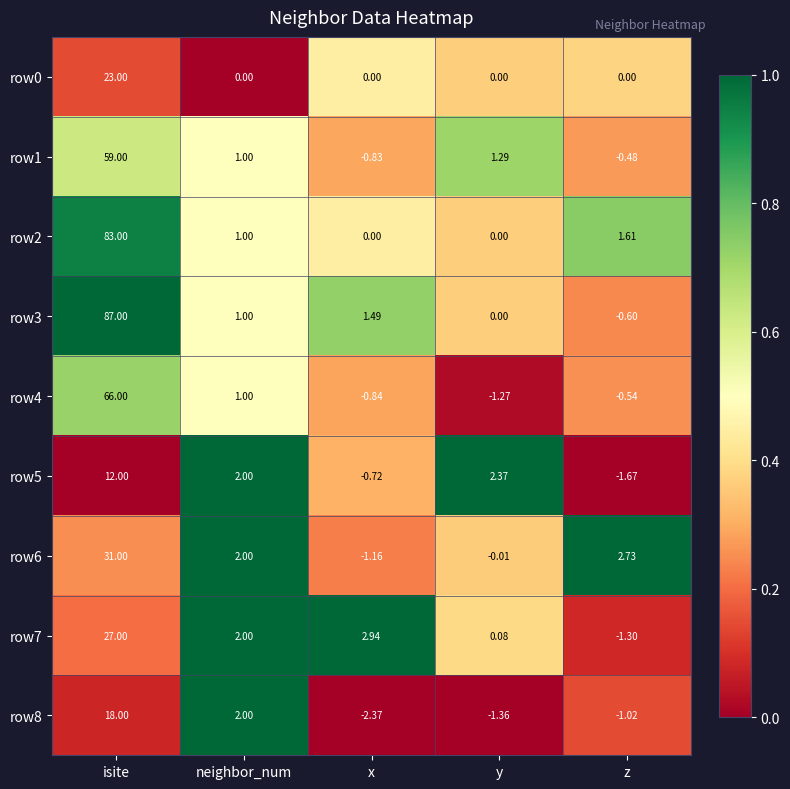

How many positive values does the row4 series have?

2